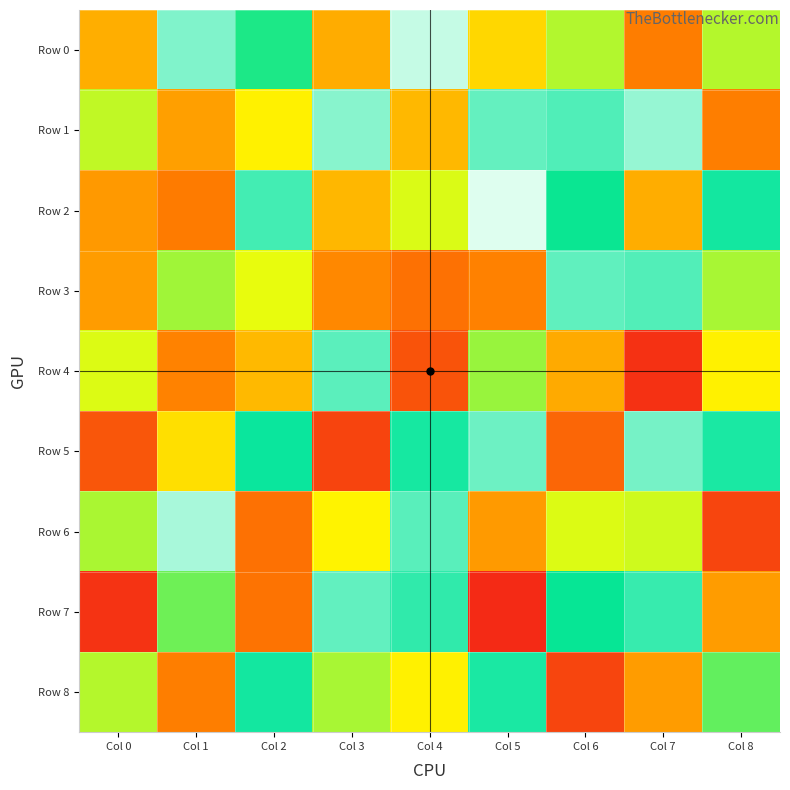

At how many categories does at least one series exceed 588791?

8